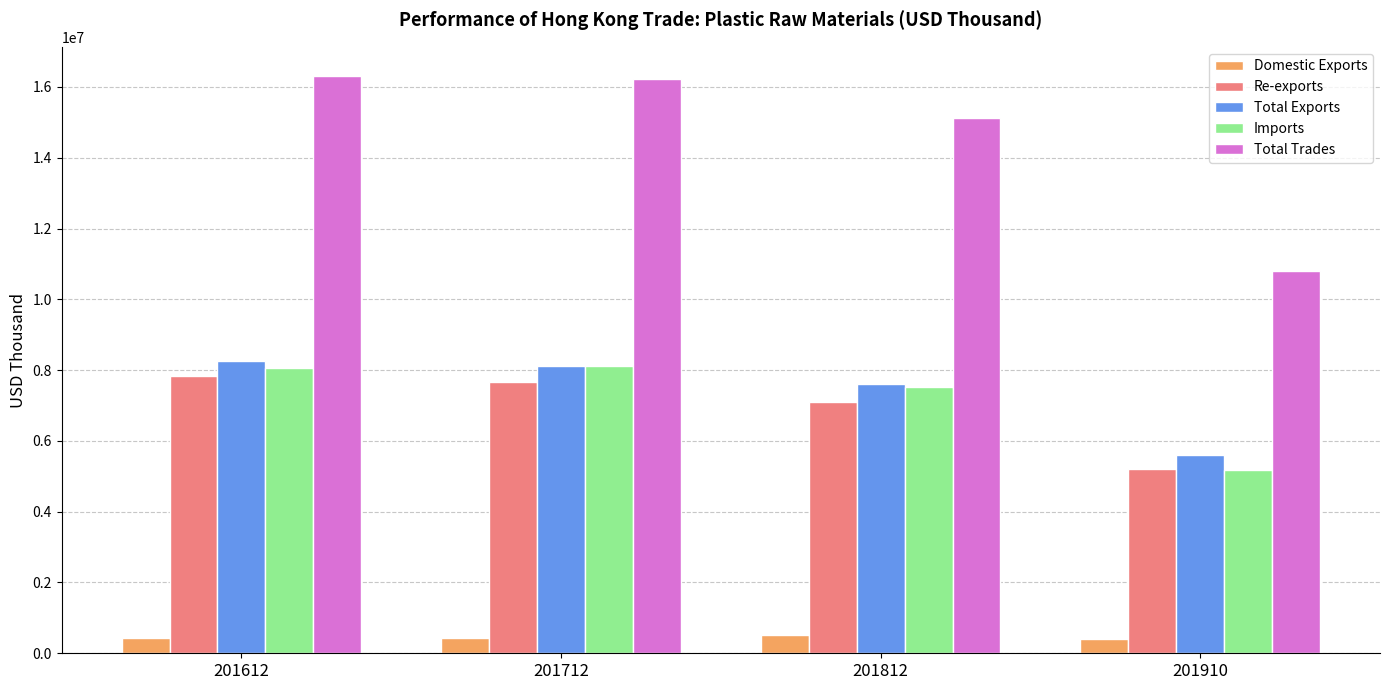

Which series has the largest total across all categories?

Total Trades